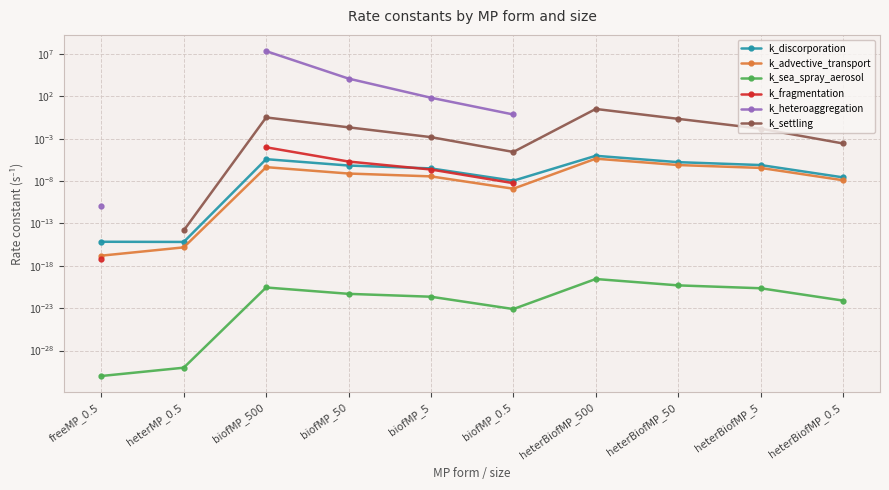

What position from the right is heterBiofMP_5?

2